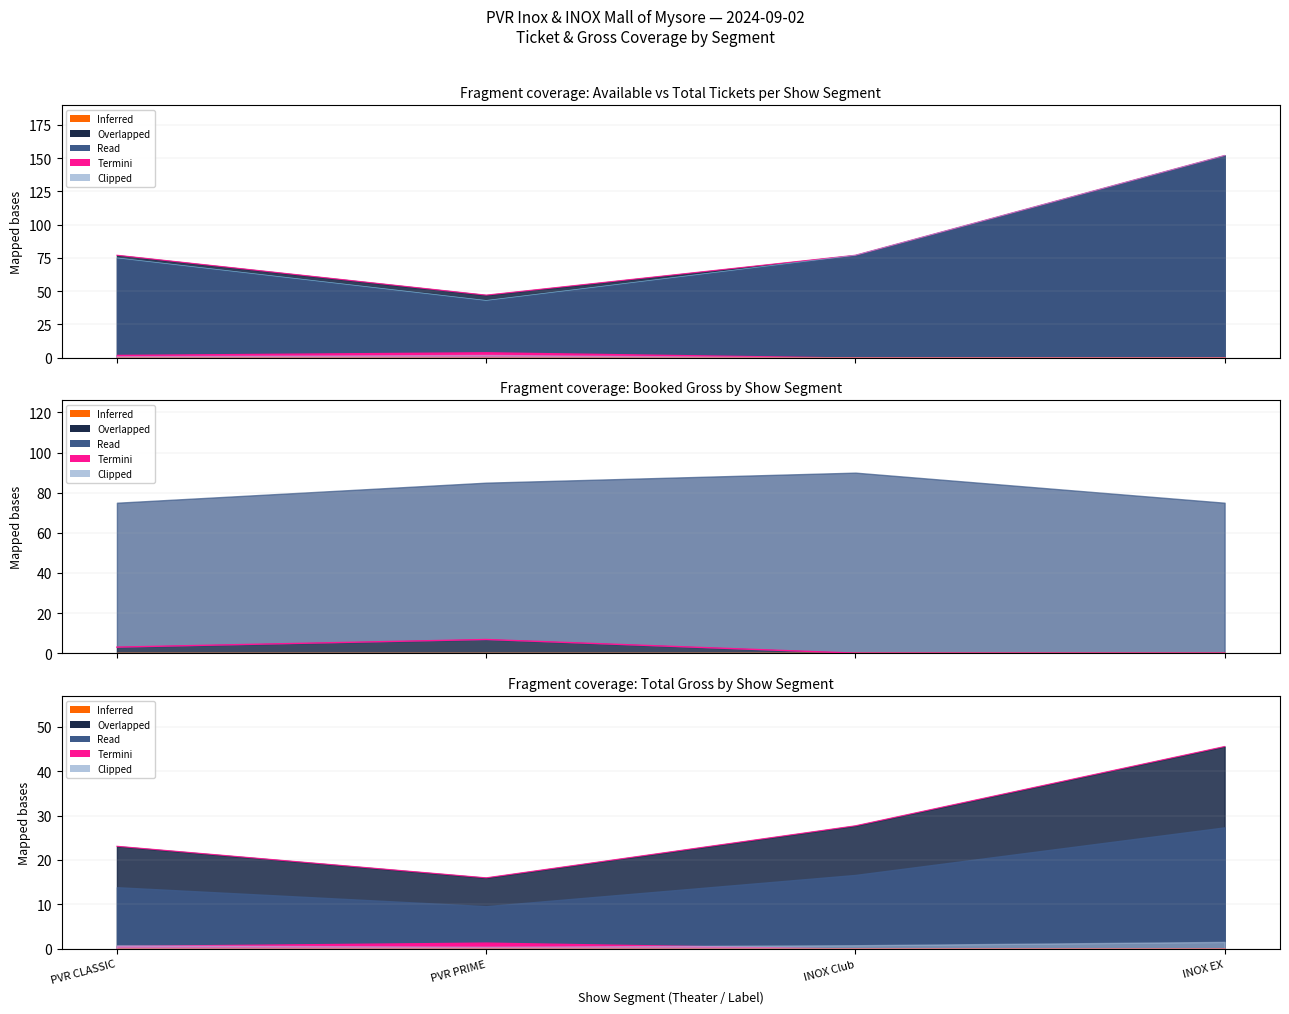

What is the label of the 1st point from the left?

PVR CLASSIC